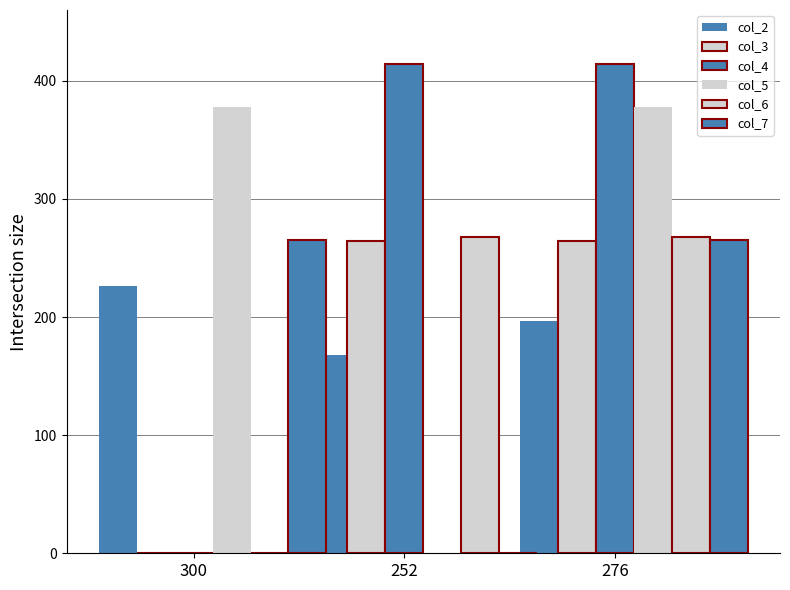

Count the number of categories in the chart.

3